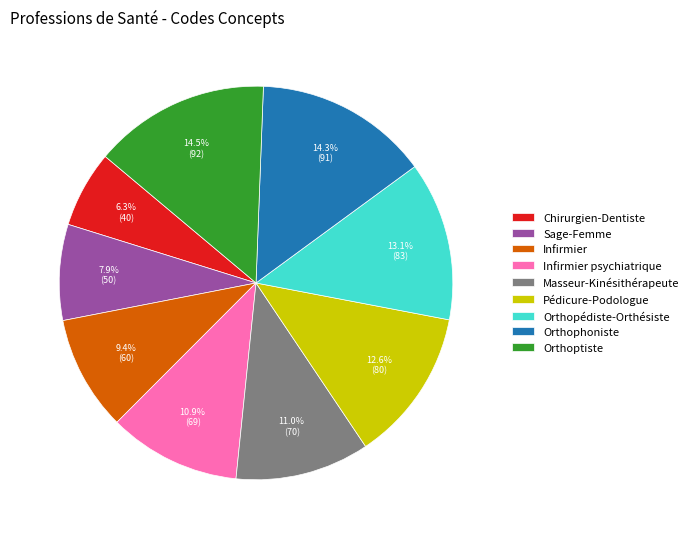

Combined, do Chirurgien-Dentiste and Infirmier psychiatrique account for over 50%?

No